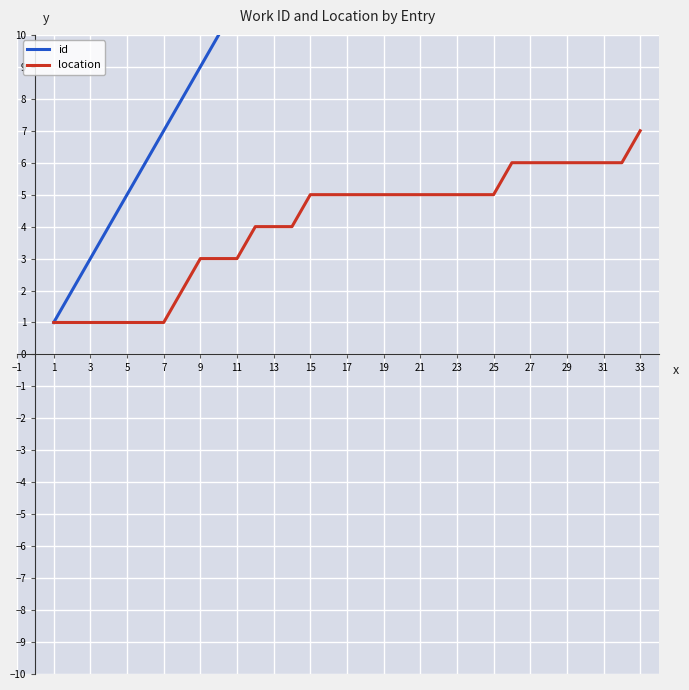

True or false: location and id intersect in this chart.

False